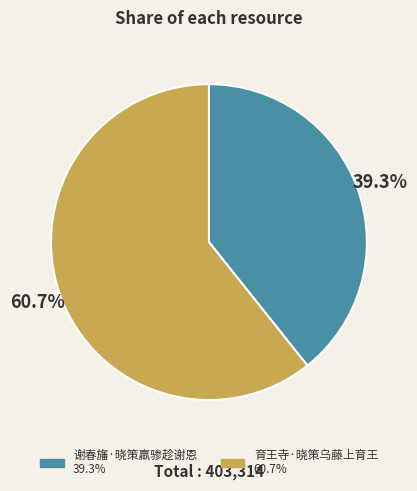

Between 育王寺·晓策乌藤上育王 and 谢春旛·晓策羸骖趁谢恩, which is larger?

育王寺·晓策乌藤上育王